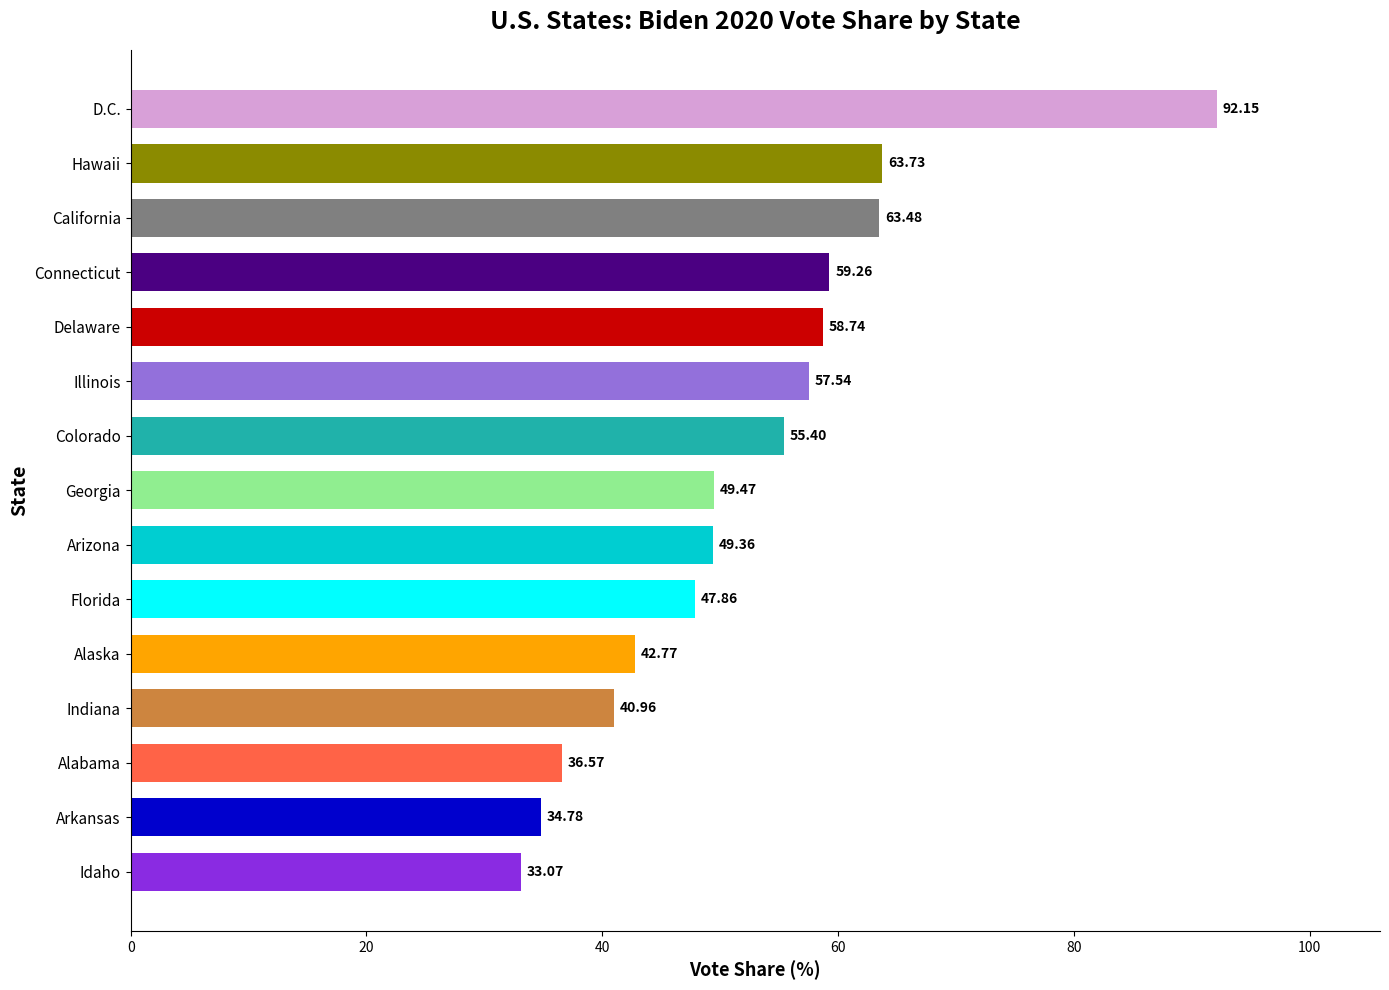

What is the label of the 11th bar from the top?

Alaska